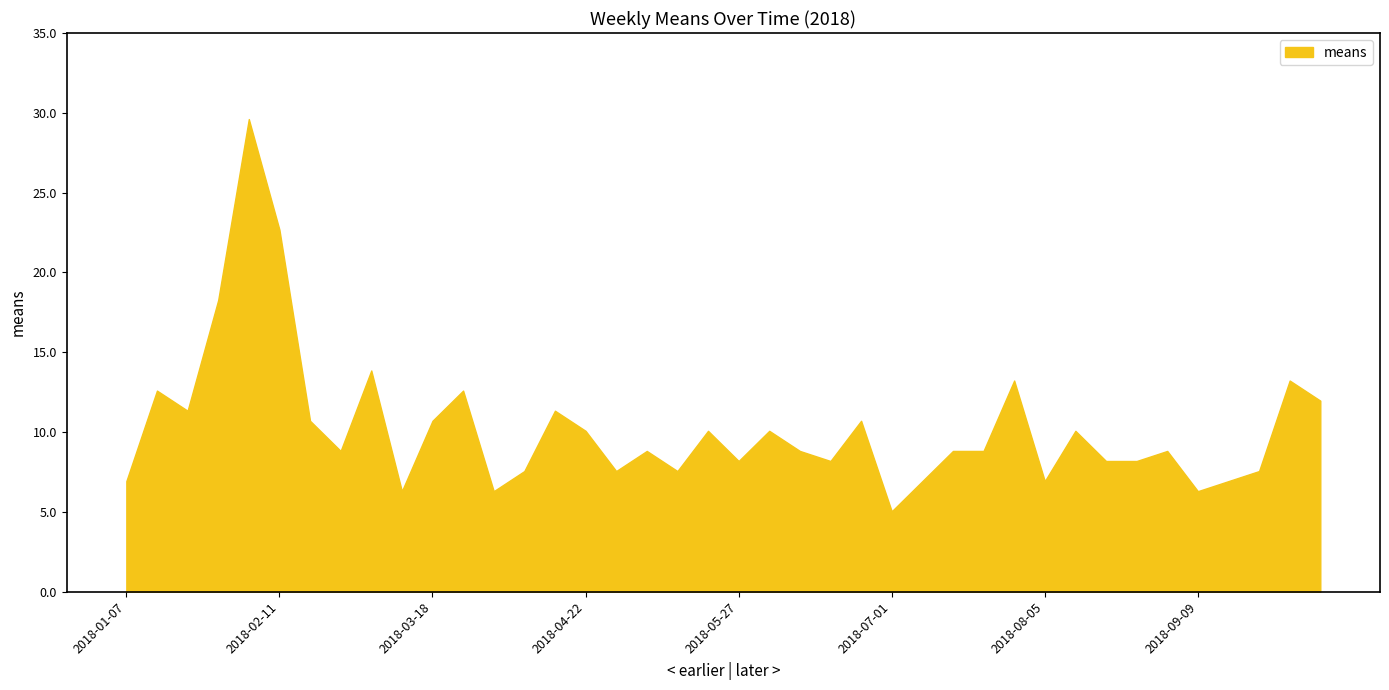

What is the greatest value displayed?

29.6